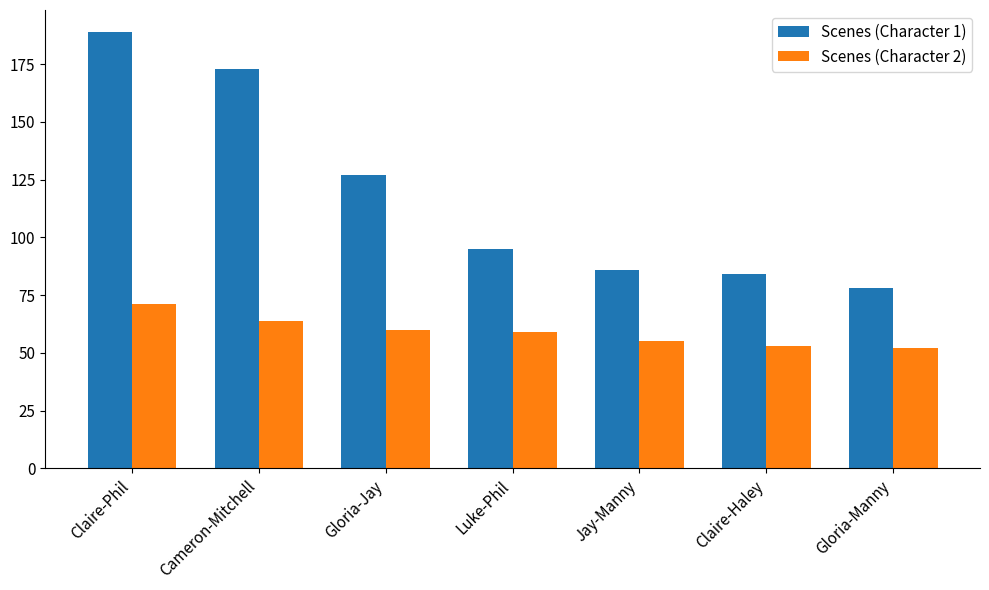

At how many categories does at least one series exceed 52?

7